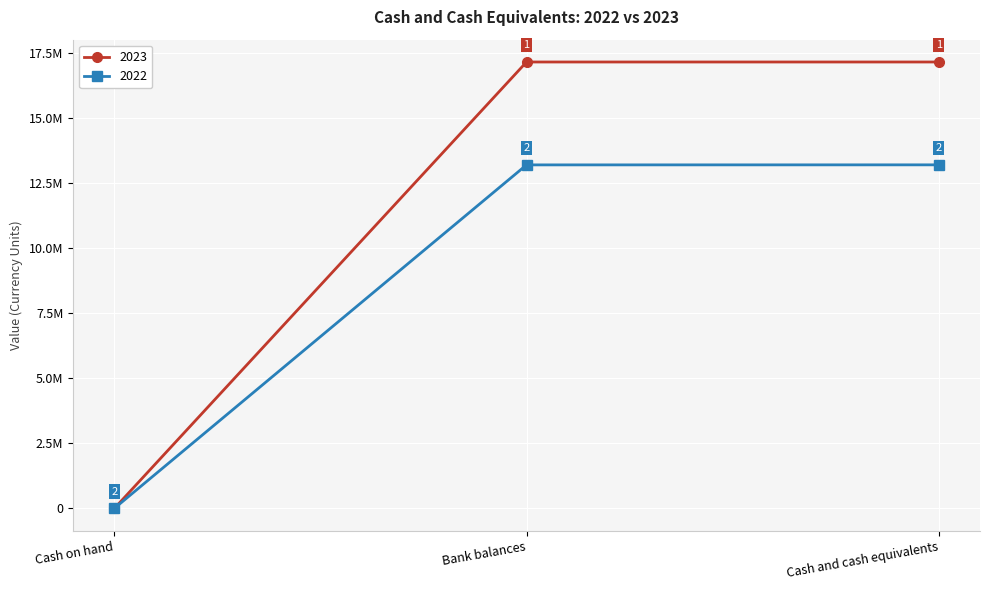

What are all the series names shown in the legend?

2023, 2022